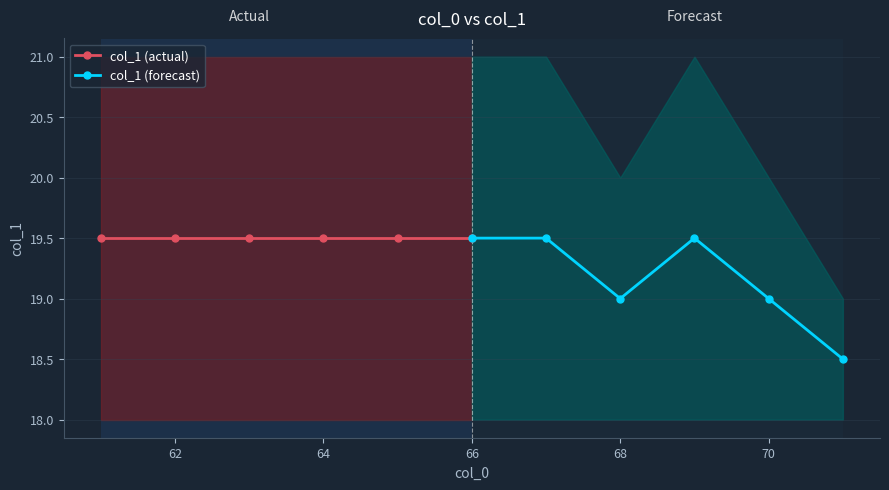

Is the value of col_1 (forecast) at 66 greater than the value of col_1 (actual) at 60?

No